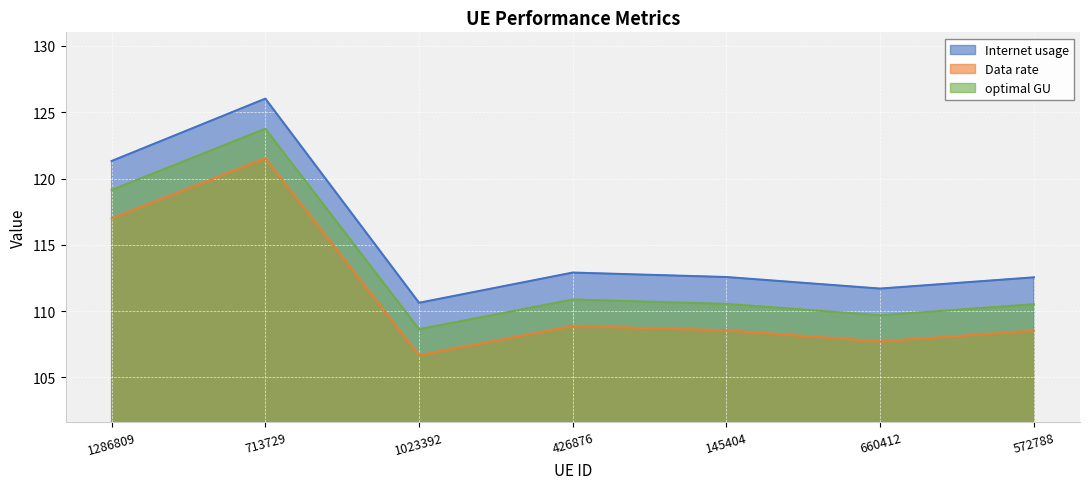

The Data rate series shows 64.2 at 1286809. True or false?

False